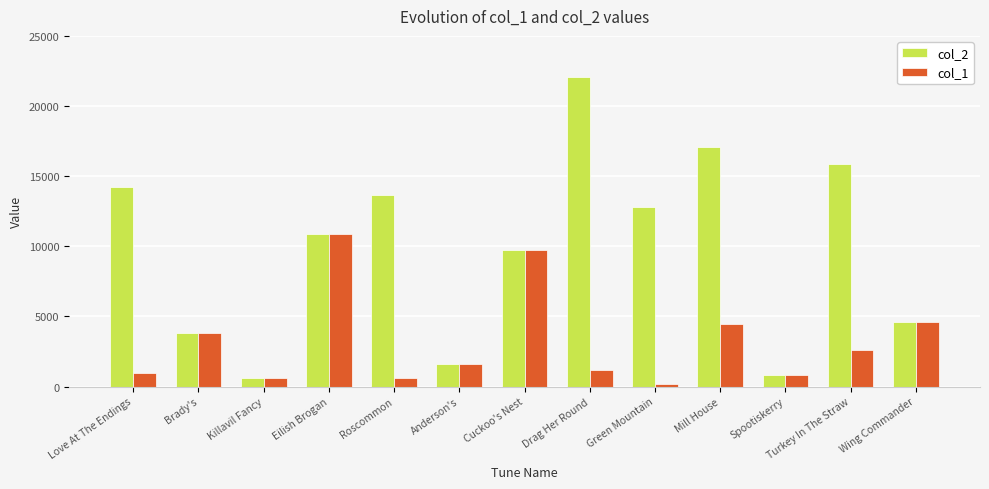

What is the maximum value for col_2?

22048